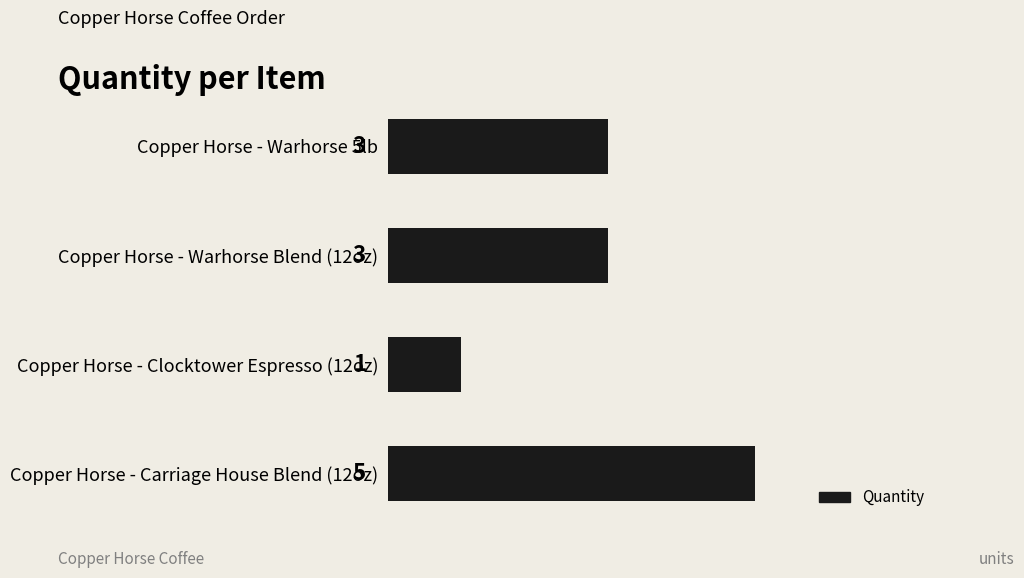

How many bars are there in total?

4